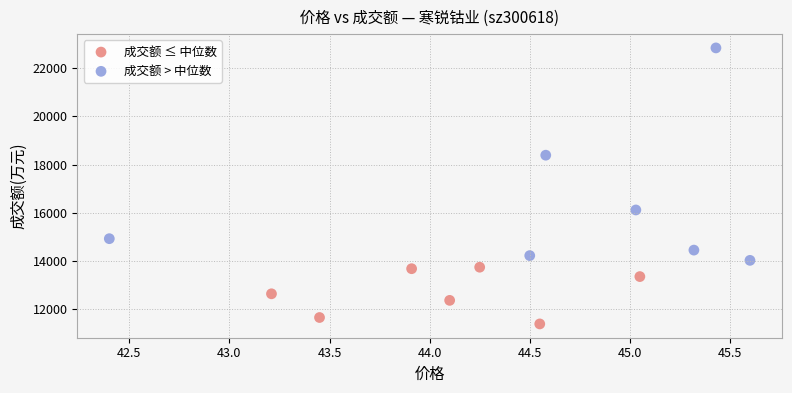

Which series has the widest spread of Y values?

成交额 > 中位数